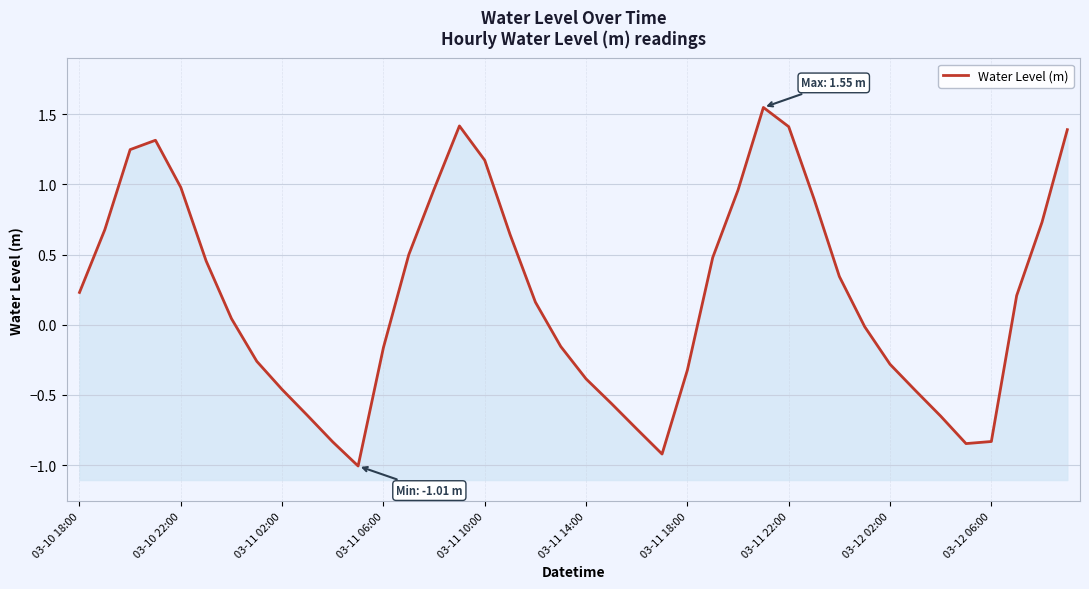

True or false: there are more than 2 points higher than both neighbors.

True